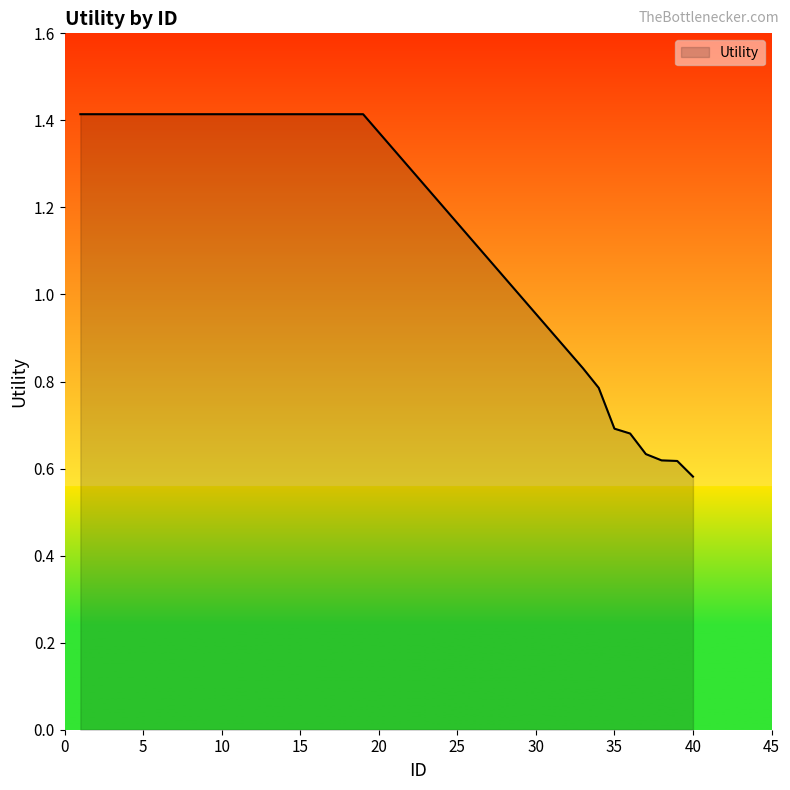

What is the maximum value shown in the chart?

1.4